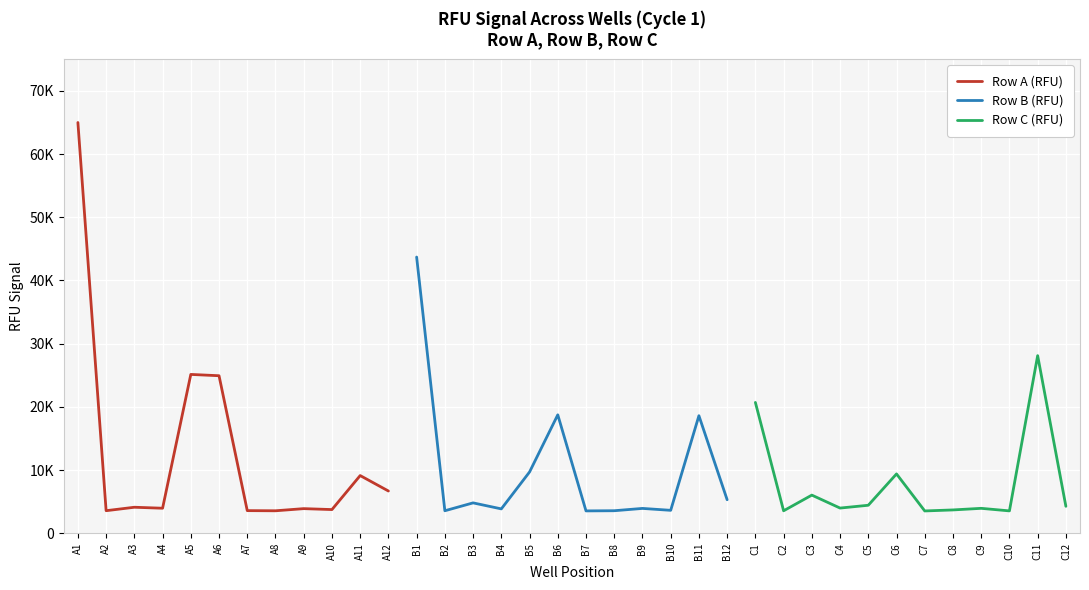

True or false: Row A (RFU) and Row C (RFU) cross at least once.

False